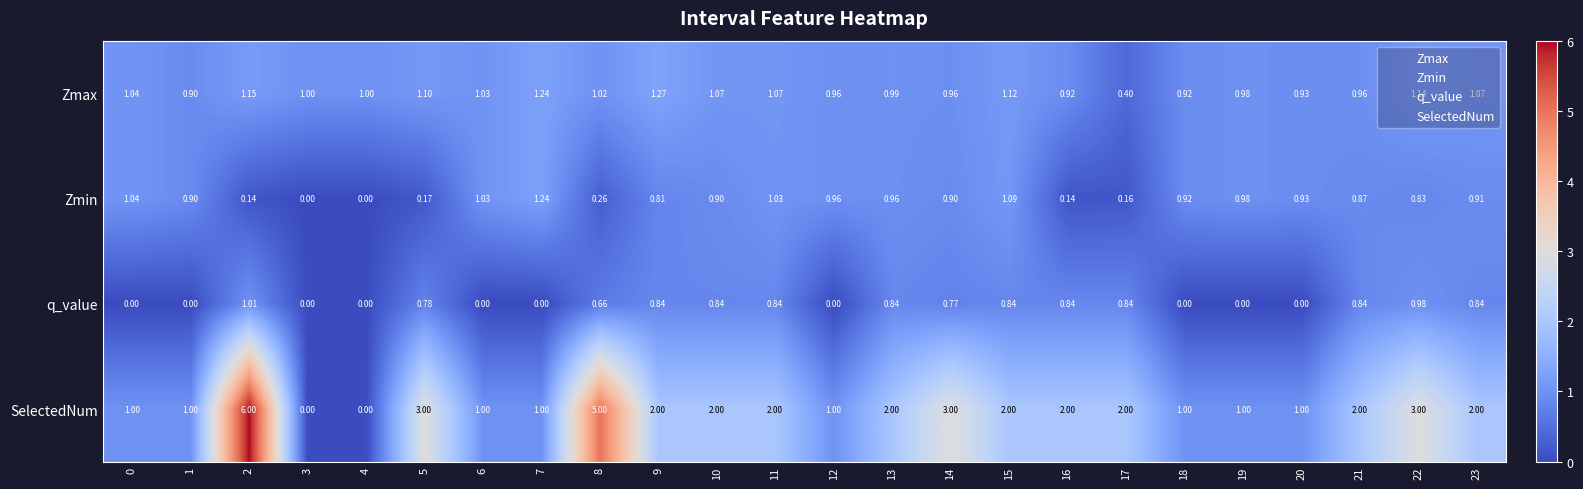

Which series has the largest range (max minus min)?

SelectedNum